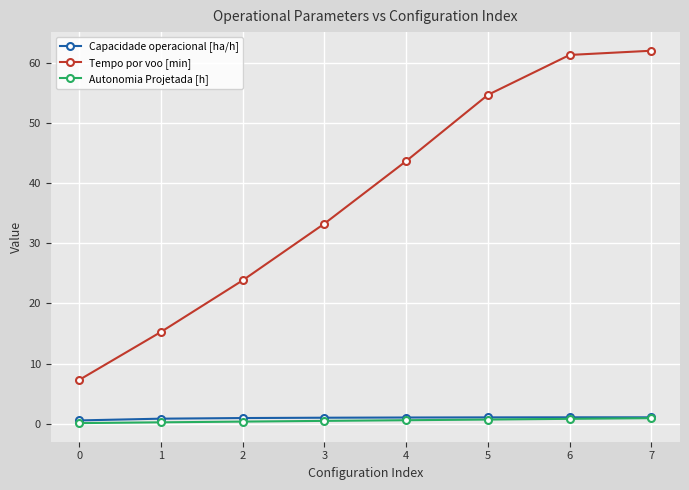

What is the difference between the maximum and minimum values in the Autonomia Projetada [h] series?

0.8